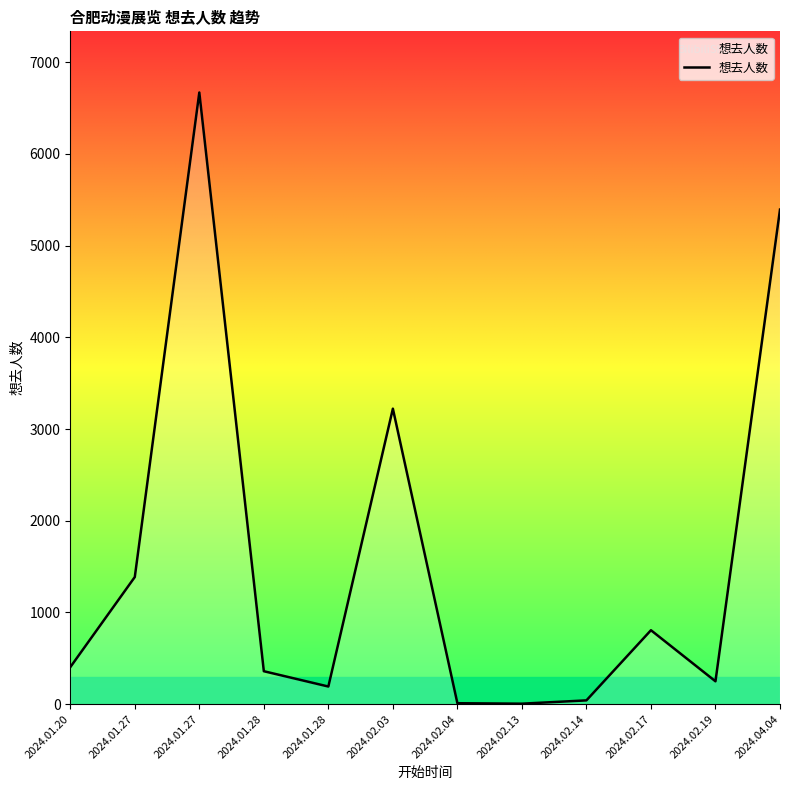

Does the chart have visible grid lines?

No